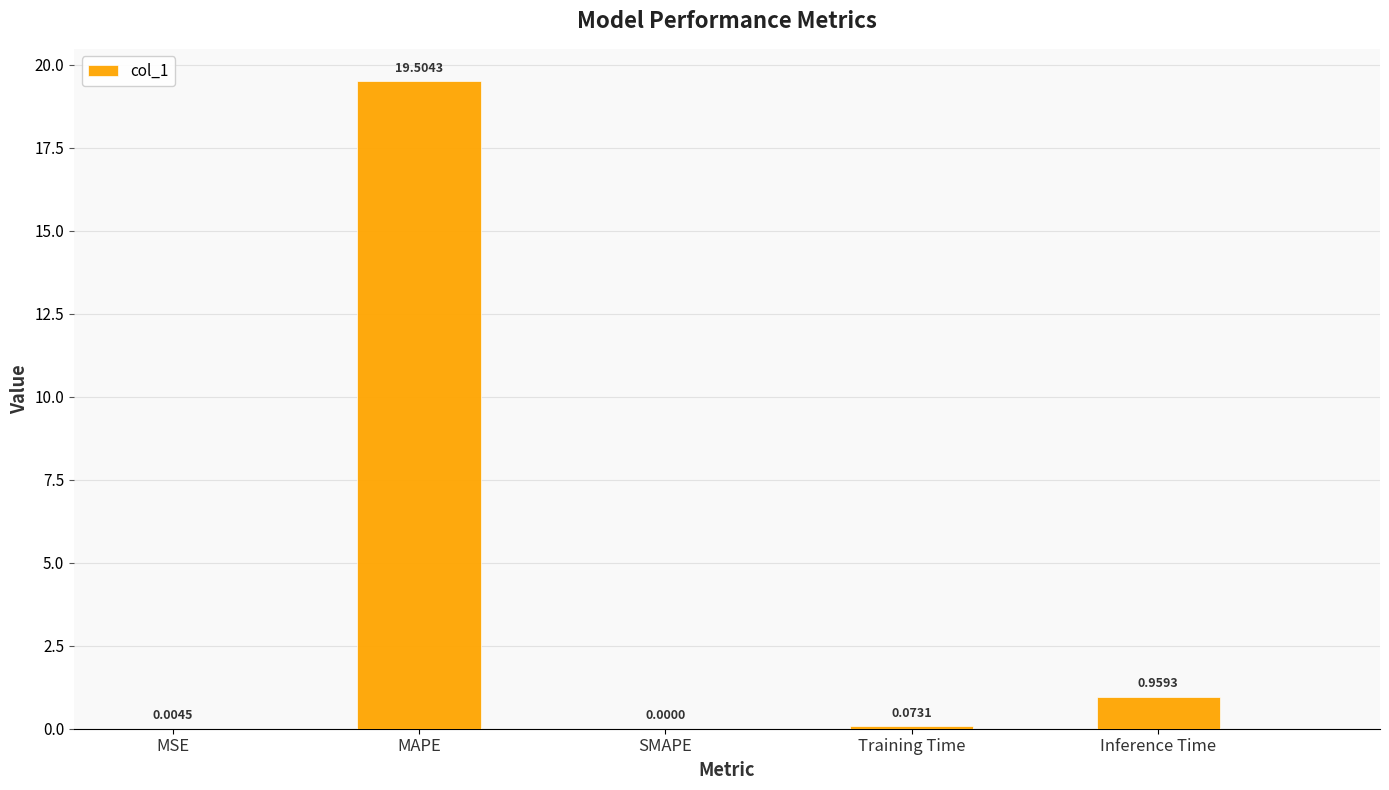

Which label corresponds to the largest value in the chart?

MAPE